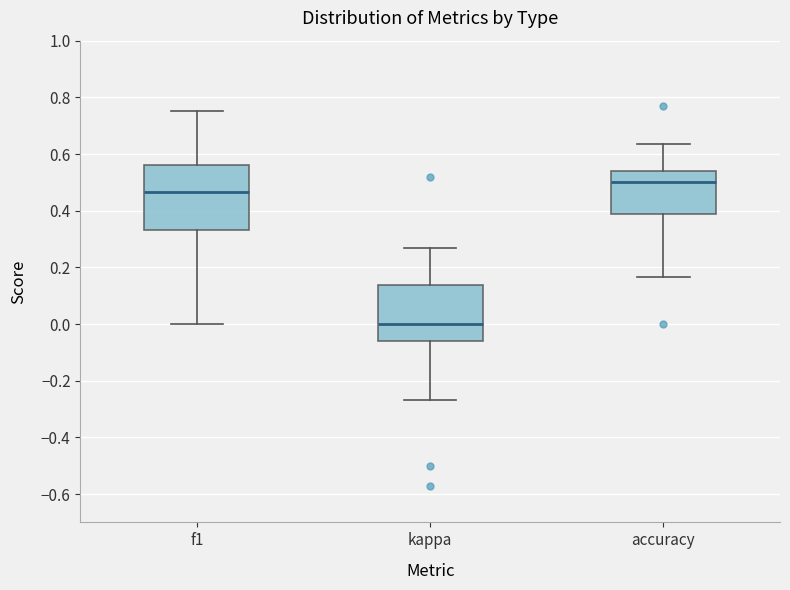

Where does the upper whisker of the box for f1 end on the y-axis? The values are not printed on the chart, so give them approximately, as read against the axis.

0.76